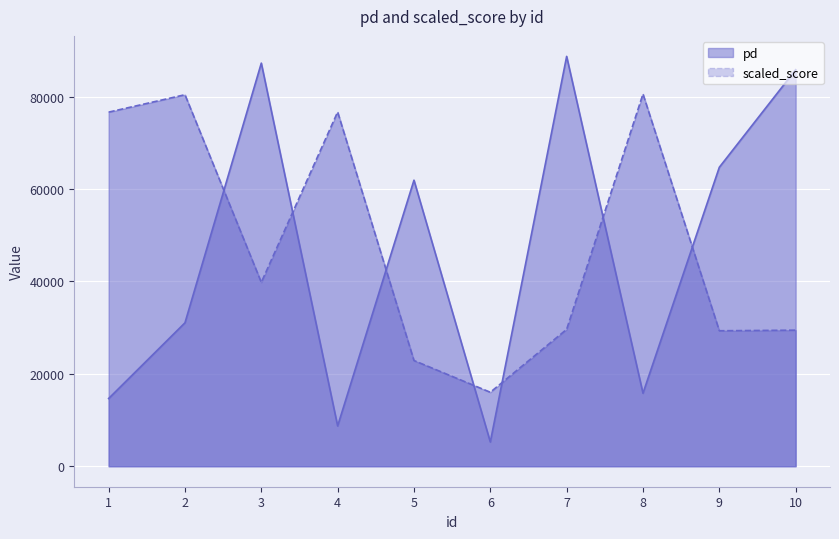

What is the difference between the maximum and second lowest values in the pd series?

79980